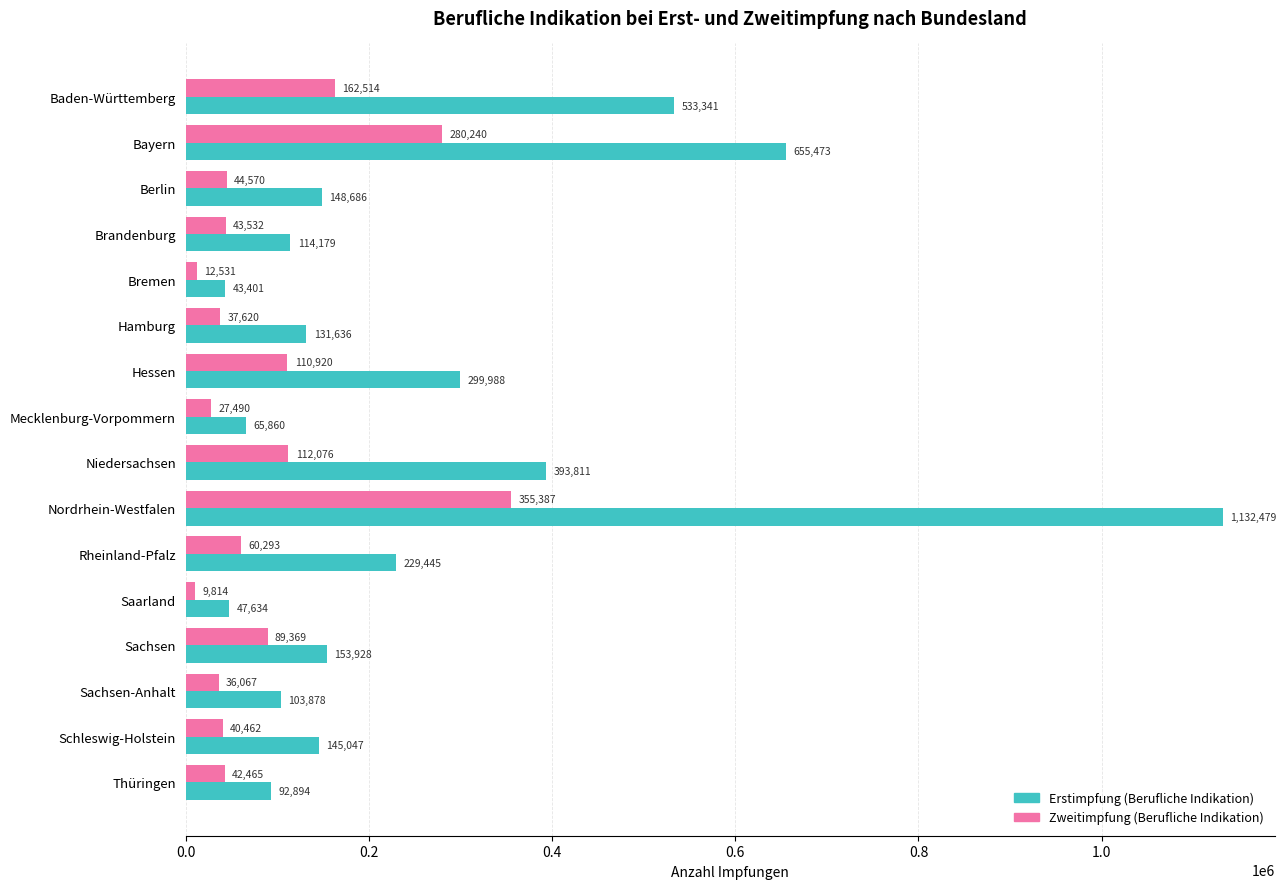

What is the spread (max minus min) of values at Bayern?

375233